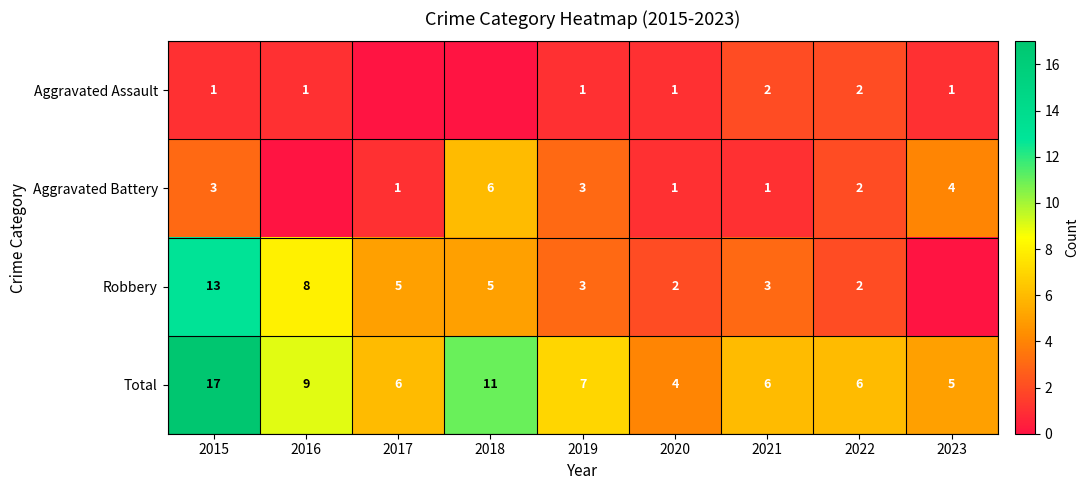

At 2021, list the series in order from largest to smallest.

Total, Robbery, Aggravated Assault, Aggravated Battery